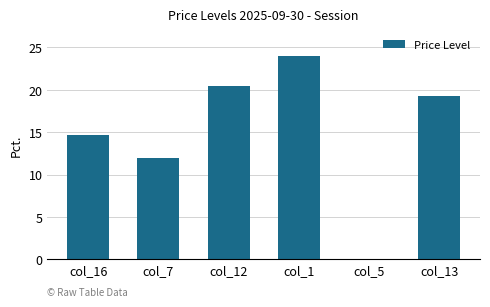

Which has a higher value, col_1 or col_5?

col_1